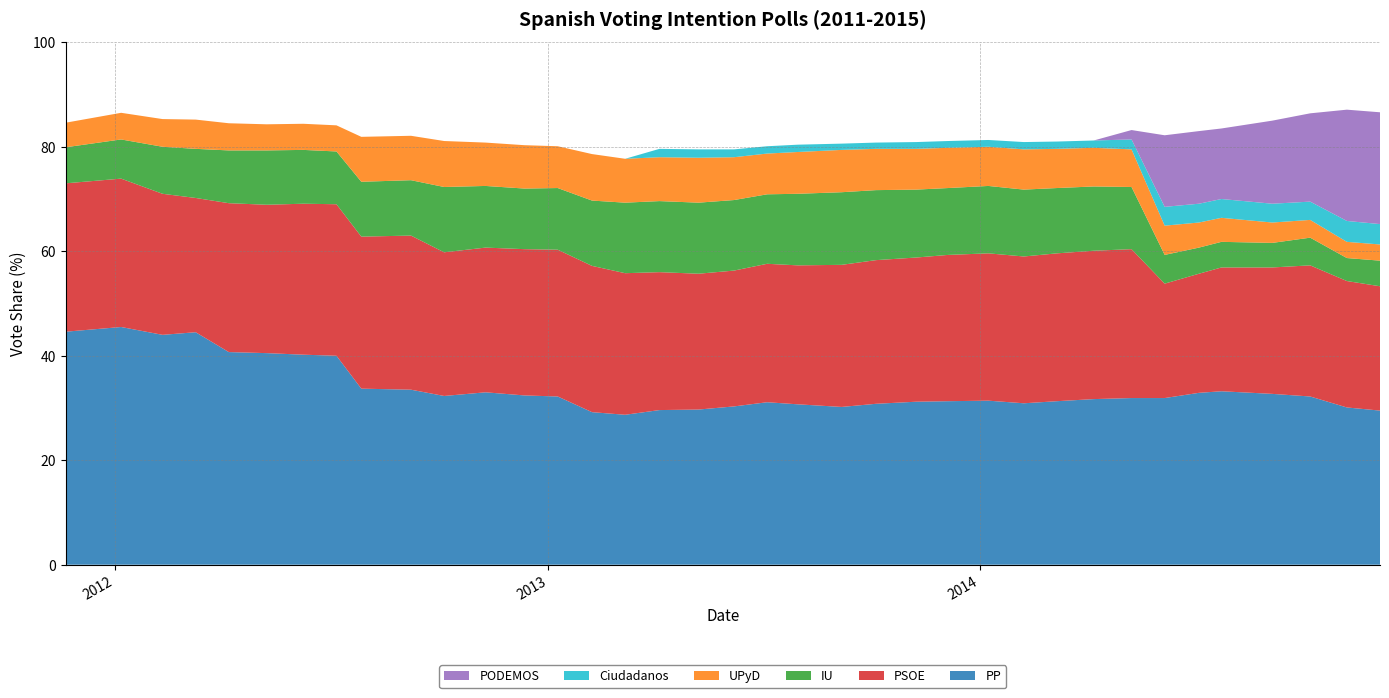

Reading left to right, what are all the values shown in this chart?

PP: 2011-11-20=44.6	2012-01-06=45.5	2012-02-10=44.0	2012-03-09=44.5	2012-04-06=40.7	2012-05-08=40.5	2012-06-08=40.2	2012-07-06=40.0	2012-07-27=33.7	2012-09-07=33.5	2012-10-05=32.3	2012-11-09=33.0	2012-12-12=32.4	2013-01-09=32.2	2013-02-07=29.2	2013-03-07=28.7	2013-04-05=29.6	2013-05-08=29.7	2013-06-07=30.3	2013-07-05=31.1	2013-07-31=30.7	2013-09-06=30.2	2013-10-05=30.8	2013-11-08=31.2	2013-12-05=31.3	2014-01-08=31.4	2014-02-07=30.9	2014-03-07=31.3	2014-04-07=31.7	2014-05-09=31.9	2014-06-06=31.9	2014-07-05=32.9	2014-07-24=33.2	2014-09-05=32.7	2014-10-07=32.2	2014-11-07=30.1	2014-12-05=29.5
PSOE: 2011-11-20=28.4	2012-01-06=28.4	2012-02-10=27.0	2012-03-09=25.7	2012-04-06=28.5	2012-05-08=28.4	2012-06-08=28.9	2012-07-06=29.0	2012-07-27=29.1	2012-09-07=29.5	2012-10-05=27.5	2012-11-09=27.7	2012-12-12=28.0	2013-01-09=28.1	2013-02-07=28.0	2013-03-07=27.1	2013-04-05=26.4	2013-05-08=26.0	2013-06-07=26.0	2013-07-05=26.5	2013-07-31=26.6	2013-09-06=27.2	2013-10-05=27.5	2013-11-08=27.6	2013-12-05=28.0	2014-01-08=28.2	2014-02-07=28.1	2014-03-07=28.3	2014-04-07=28.4	2014-05-09=28.5	2014-06-06=21.9	2014-07-05=22.8	2014-07-24=23.7	2014-09-05=24.2	2014-10-07=25.1	2014-11-07=24.2	2014-12-05=23.8
PODEMOS: 2011-11-20=0.0	2012-01-06=0.0	2012-02-10=0.0	2012-03-09=0.0	2012-04-06=0.0	2012-05-08=0.0	2012-06-08=0.0	2012-07-06=0.0	2012-07-27=0.0	2012-09-07=0.0	2012-10-05=0.0	2012-11-09=0.0	2012-12-12=0.0	2013-01-09=0.0	2013-02-07=0.0	2013-03-07=0.0	2013-04-05=0.0	2013-05-08=0.0	2013-06-07=0.0	2013-07-05=0.0	2013-07-31=0.0	2013-09-06=0.0	2013-10-05=0.0	2013-11-08=0.0	2013-12-05=0.0	2014-01-08=0.0	2014-02-07=0.0	2014-03-07=0.0	2014-04-07=0.0	2014-05-09=1.8	2014-06-06=13.7	2014-07-05=13.9	2014-07-24=13.5	2014-09-05=15.9	2014-10-07=16.9	2014-11-07=21.3	2014-12-05=21.4
IU: 2011-11-20=6.9	2012-01-06=7.5	2012-02-10=9.0	2012-03-09=9.4	2012-04-06=10.1	2012-05-08=10.4	2012-06-08=10.3	2012-07-06=10.1	2012-07-27=10.5	2012-09-07=10.6	2012-10-05=12.5	2012-11-09=11.8	2012-12-12=11.6	2013-01-09=11.8	2013-02-07=12.5	2013-03-07=13.5	2013-04-05=13.6	2013-05-08=13.6	2013-06-07=13.5	2013-07-05=13.3	2013-07-31=13.7	2013-09-06=13.9	2013-10-05=13.4	2013-11-08=13.0	2013-12-05=12.8	2014-01-08=12.9	2014-02-07=12.8	2014-03-07=12.5	2014-04-07=12.3	2014-05-09=11.9	2014-06-06=5.5	2014-07-05=5.0	2014-07-24=4.9	2014-09-05=4.7	2014-10-07=5.3	2014-11-07=4.4	2014-12-05=4.9
UPyD: 2011-11-20=4.7	2012-01-06=5.1	2012-02-10=5.3	2012-03-09=5.6	2012-04-06=5.2	2012-05-08=5.0	2012-06-08=5.0	2012-07-06=5.0	2012-07-27=8.6	2012-09-07=8.5	2012-10-05=8.8	2012-11-09=8.3	2012-12-12=8.3	2013-01-09=8.0	2013-02-07=8.9	2013-03-07=8.4	2013-04-05=8.4	2013-05-08=8.6	2013-06-07=8.2	2013-07-05=7.8	2013-07-31=8.0	2013-09-06=8.1	2013-10-05=7.9	2013-11-08=7.8	2013-12-05=7.7	2014-01-08=7.5	2014-02-07=7.7	2014-03-07=7.5	2014-04-07=7.4	2014-05-09=7.2	2014-06-06=5.6	2014-07-05=4.8	2014-07-24=4.6	2014-09-05=3.9	2014-10-07=3.4	2014-11-07=3.1	2014-12-05=3.1
Ciudadanos: 2011-11-20=0.0	2012-01-06=0.0	2012-02-10=0.0	2012-03-09=0.0	2012-04-06=0.0	2012-05-08=0.0	2012-06-08=0.0	2012-07-06=0.0	2012-07-27=0.0	2012-09-07=0.0	2012-10-05=0.0	2012-11-09=0.0	2012-12-12=0.0	2013-01-09=0.0	2013-02-07=0.0	2013-03-07=0.0	2013-04-05=1.6	2013-05-08=1.6	2013-06-07=1.5	2013-07-05=1.4	2013-07-31=1.4	2013-09-06=1.2	2013-10-05=1.2	2013-11-08=1.3	2013-12-05=1.3	2014-01-08=1.3	2014-02-07=1.4	2014-03-07=1.4	2014-04-07=1.4	2014-05-09=1.9	2014-06-06=3.6	2014-07-05=3.6	2014-07-24=3.6	2014-09-05=3.6	2014-10-07=3.5	2014-11-07=4.0	2014-12-05=3.9